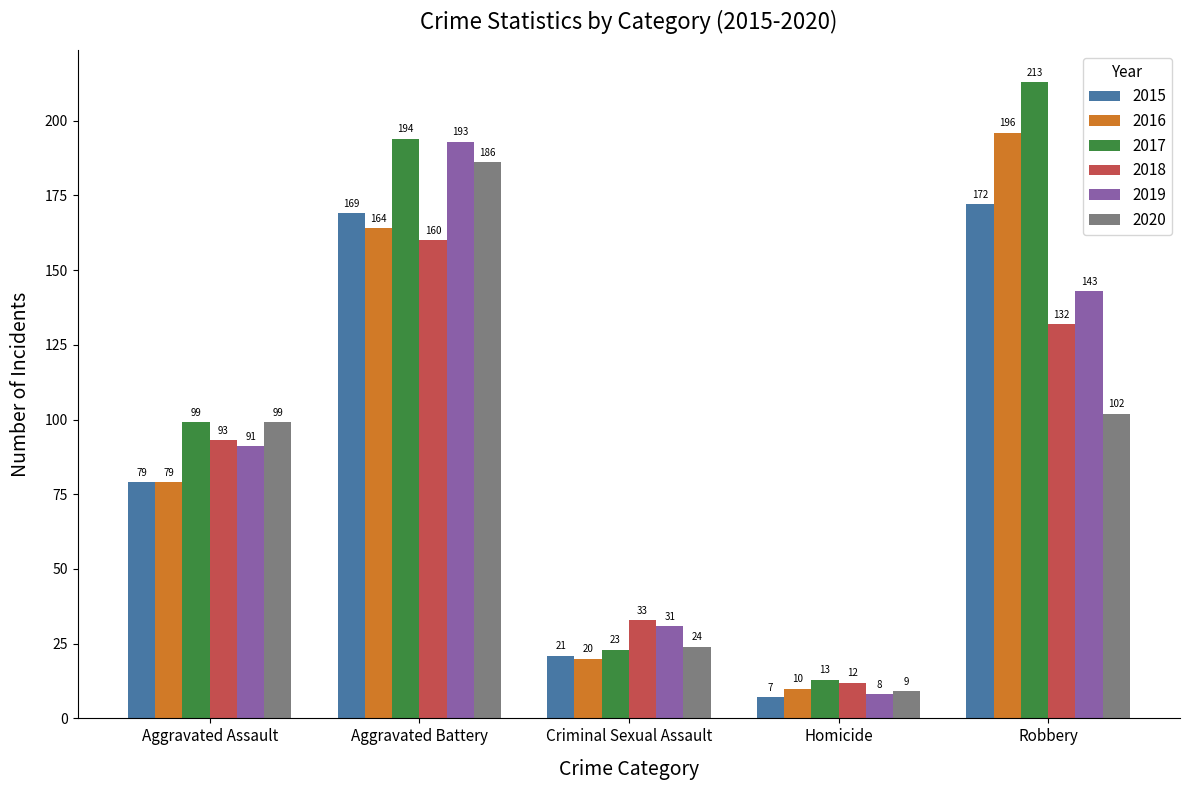

What are all the series names shown in the legend?

2015, 2016, 2017, 2018, 2019, 2020